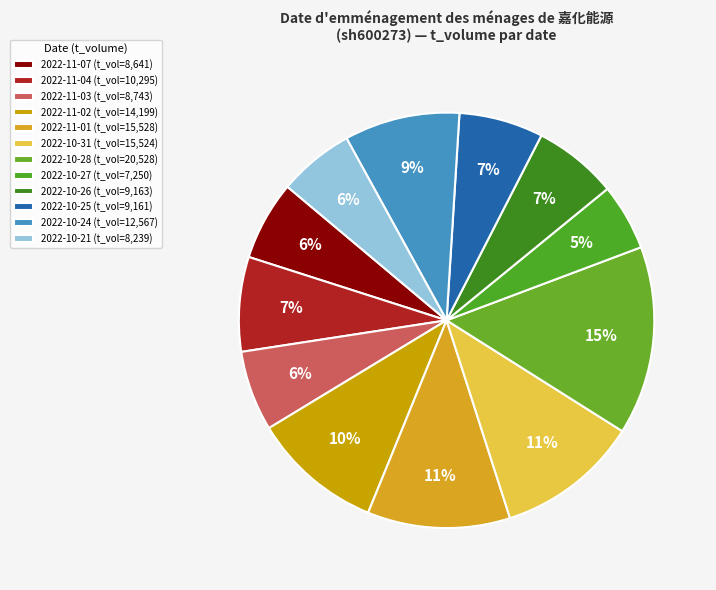

How many slices are in this pie chart?

12